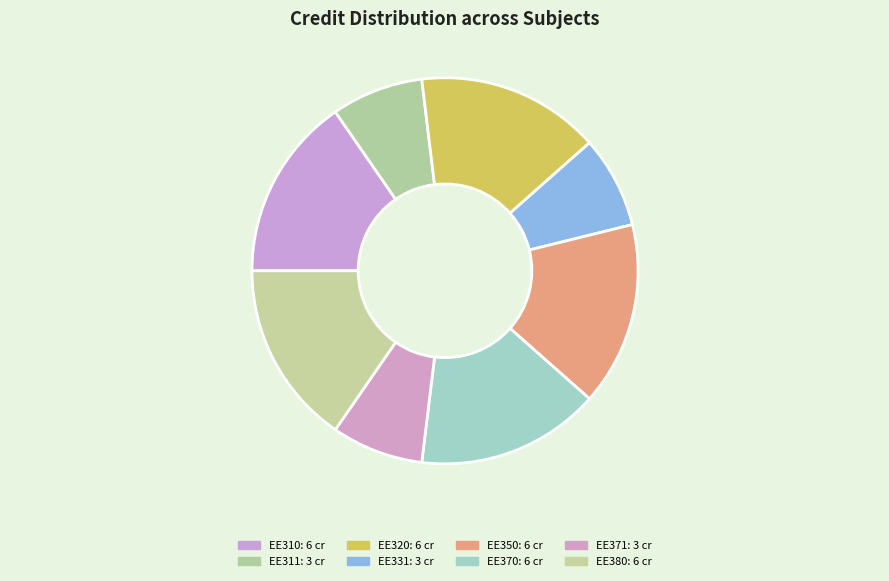

What is the smallest slice in the pie chart?

EE311 VLSI Laboratory